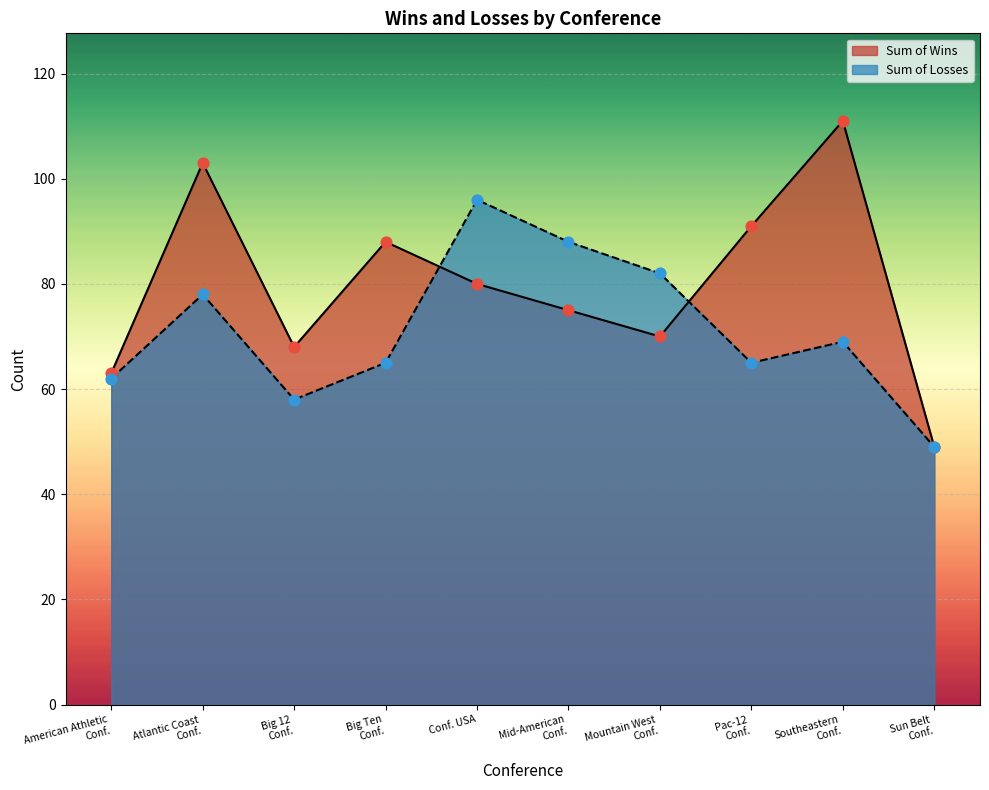

Which series reaches the maximum Y coordinate?

Sum of Wins